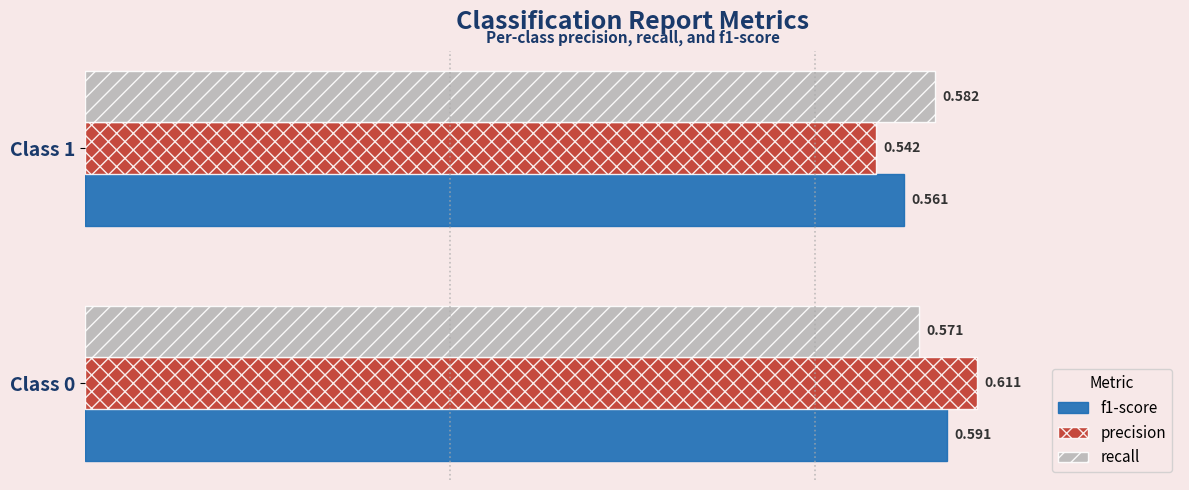

Is the value of f1-score at Class 0 greater than the value of precision at Class 1?

Yes